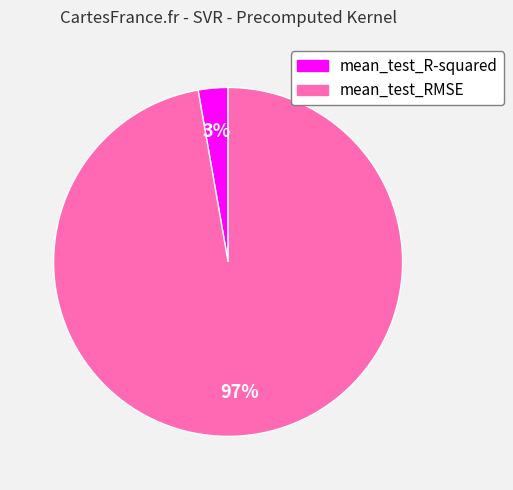

What is the smallest slice in the pie chart?

mean_test_R-squared